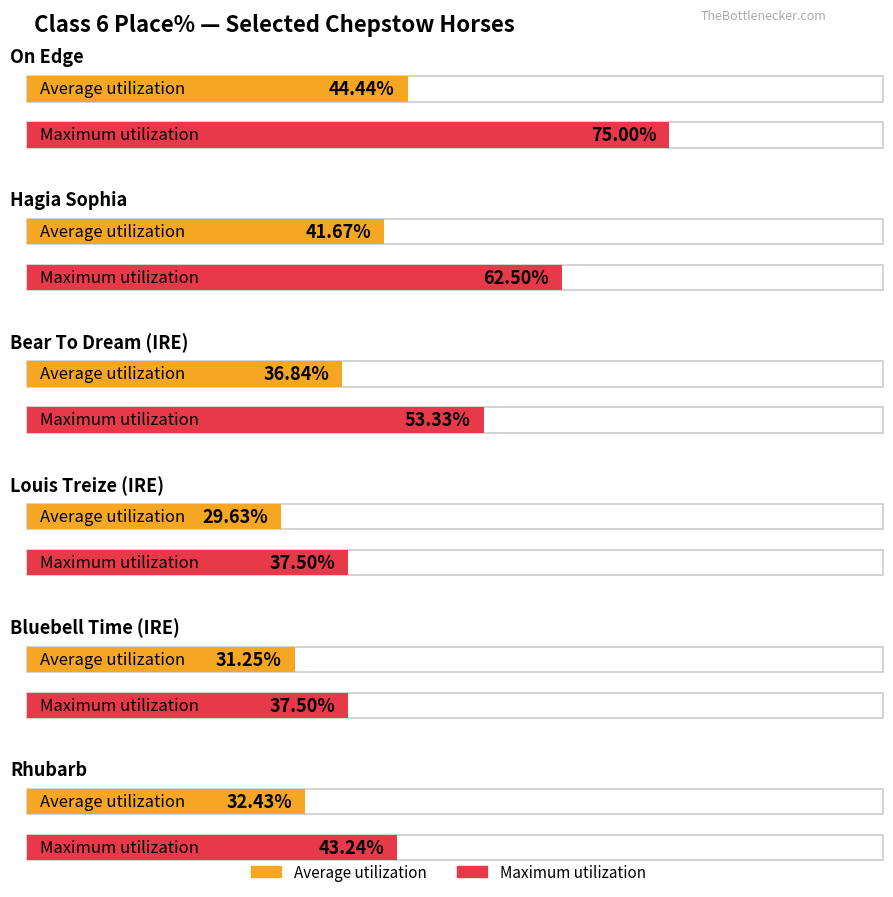

Which series changed the most between Hagia Sophia and Louis Treize (IRE)?

Maximum utilization